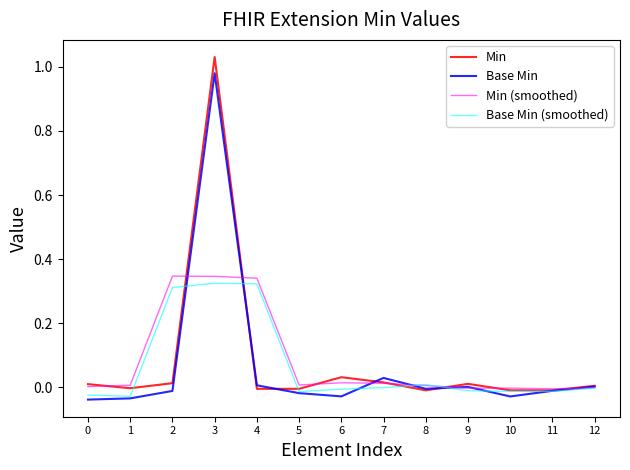

At which category is the sum across all series the highest?

3